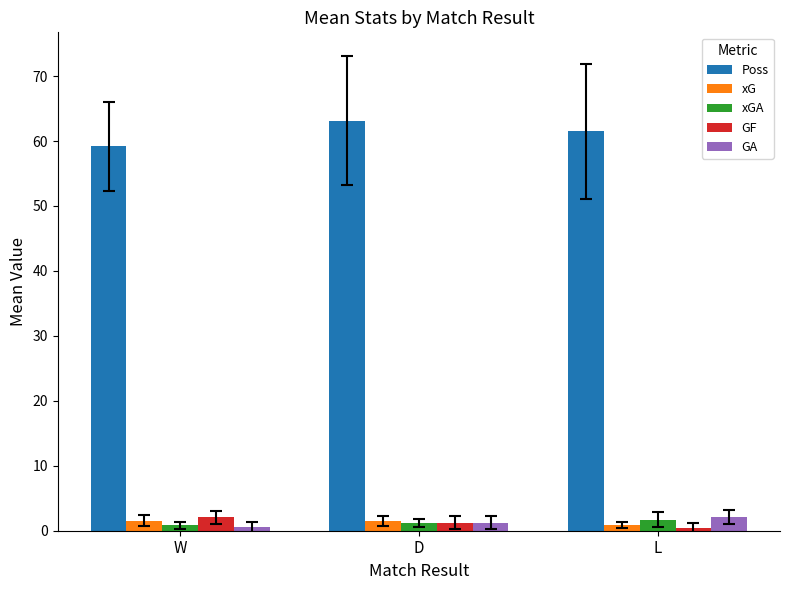

The value of Poss at W is 87.5. True or false?

False